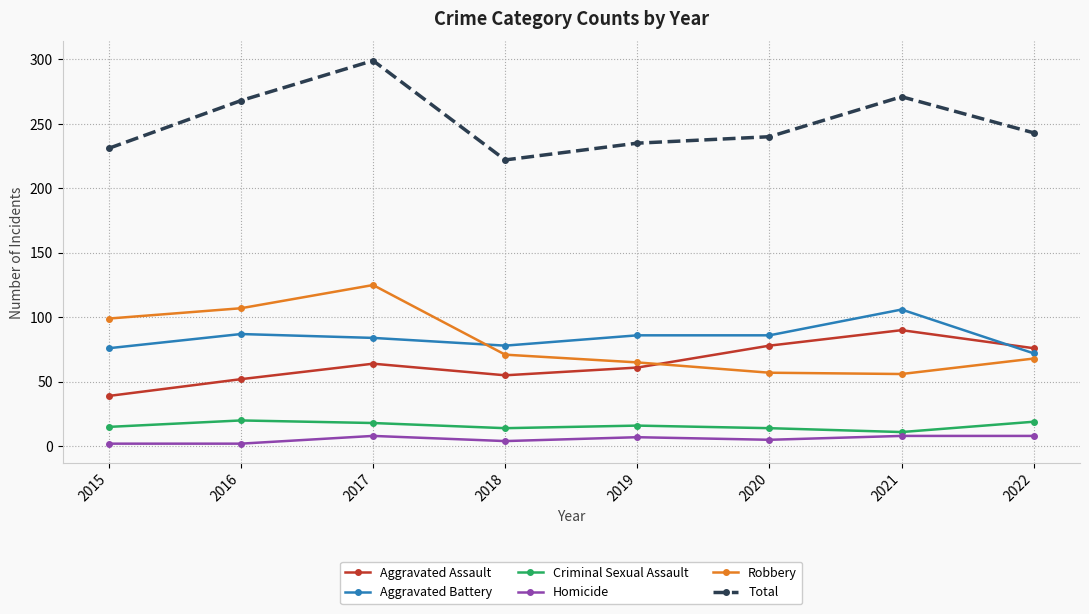

What is the approximate value of Homicide at 2022?

8